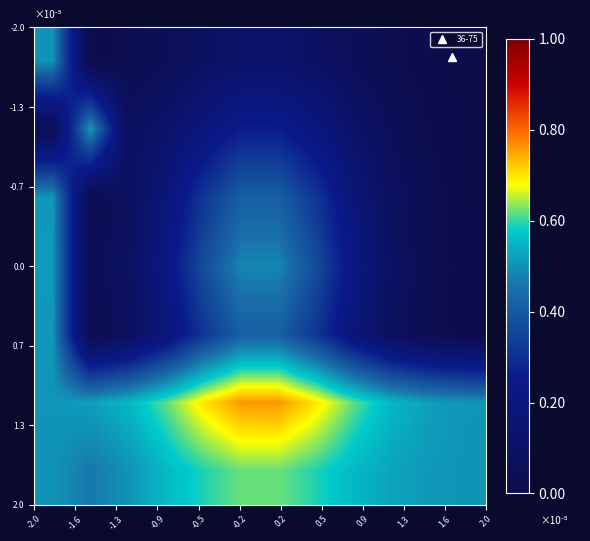

At how many categories does at least one series exceed 0?

12